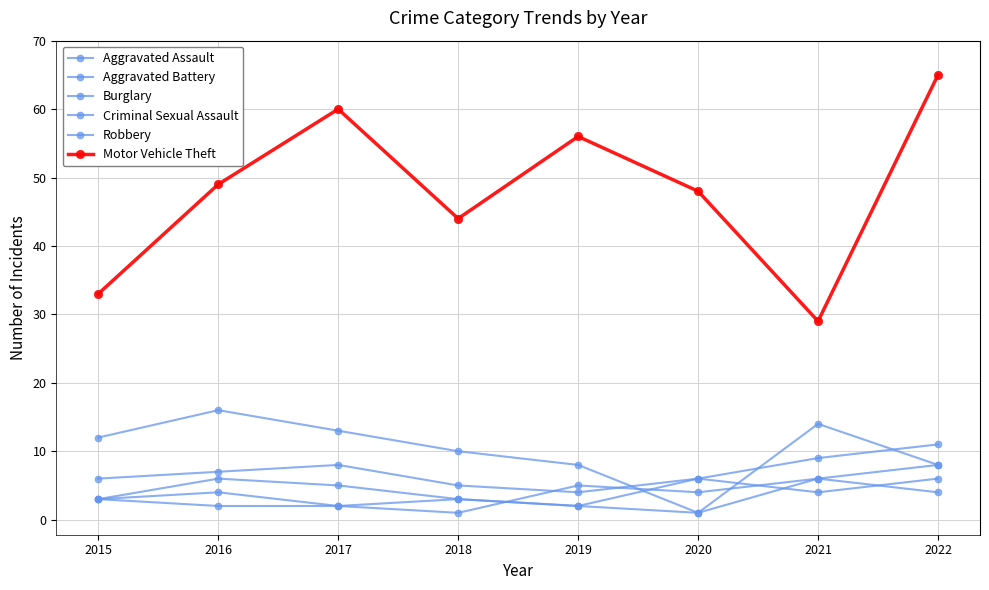

How many categories are shown in the chart?

8